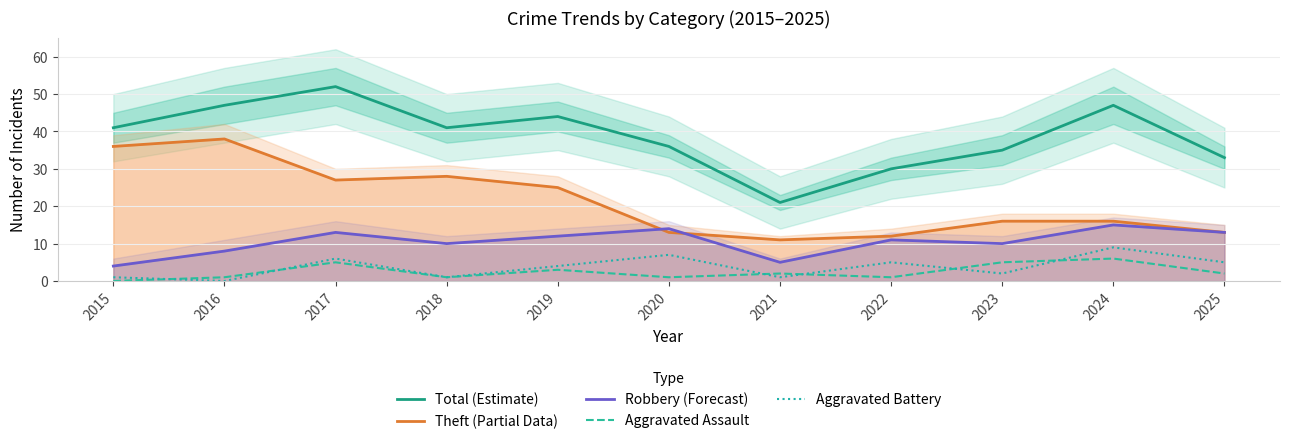

Does the chart display data point markers on the line(s)?

No